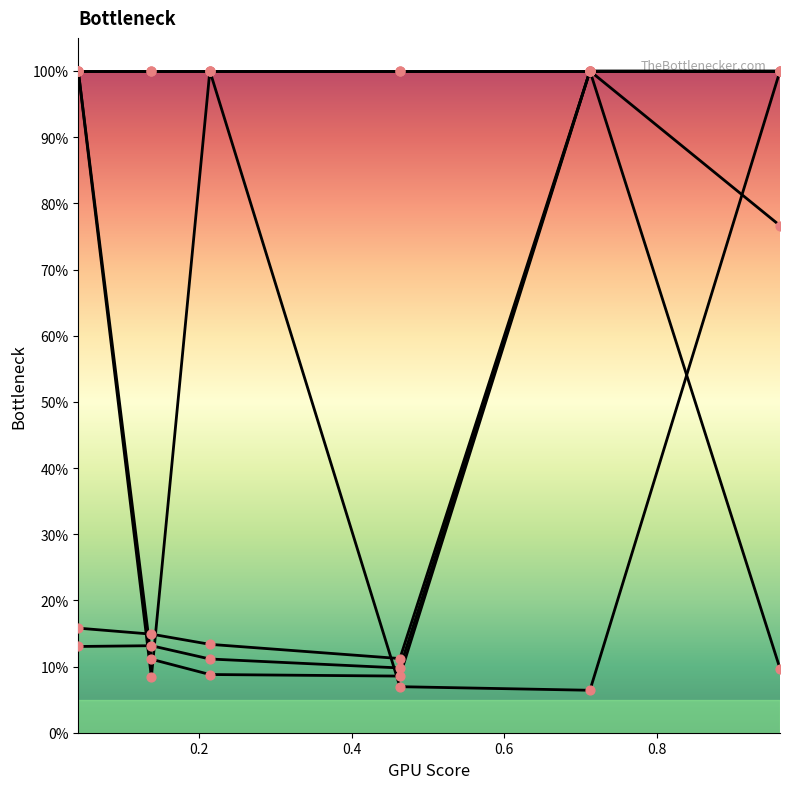

Is this an area chart (filled region under the line)?

No